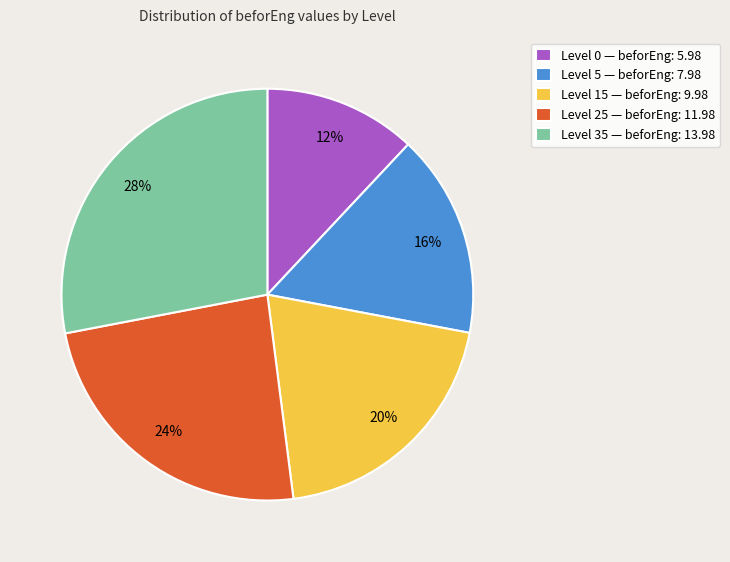

True or false: Level 35 accounts for 28% of the total.

True